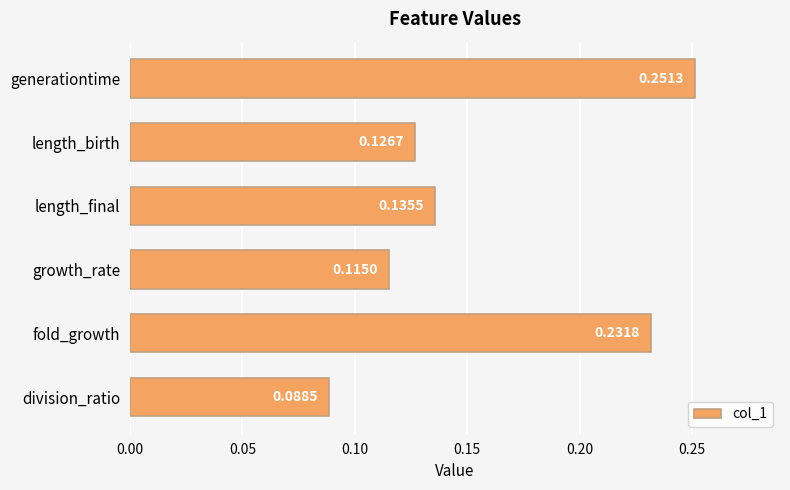

List the labels in order of value, largest first.

generationtime, fold_growth, length_final, length_birth, growth_rate, division_ratio